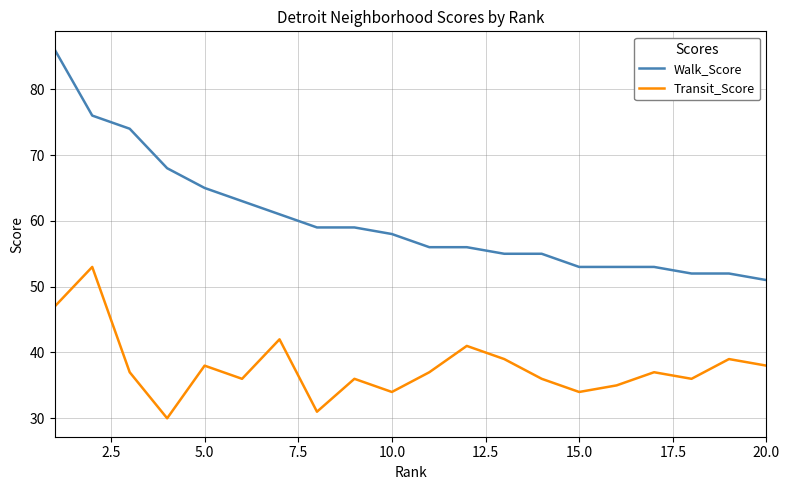

True or false: Transit_Score and Walk_Score intersect in this chart.

False